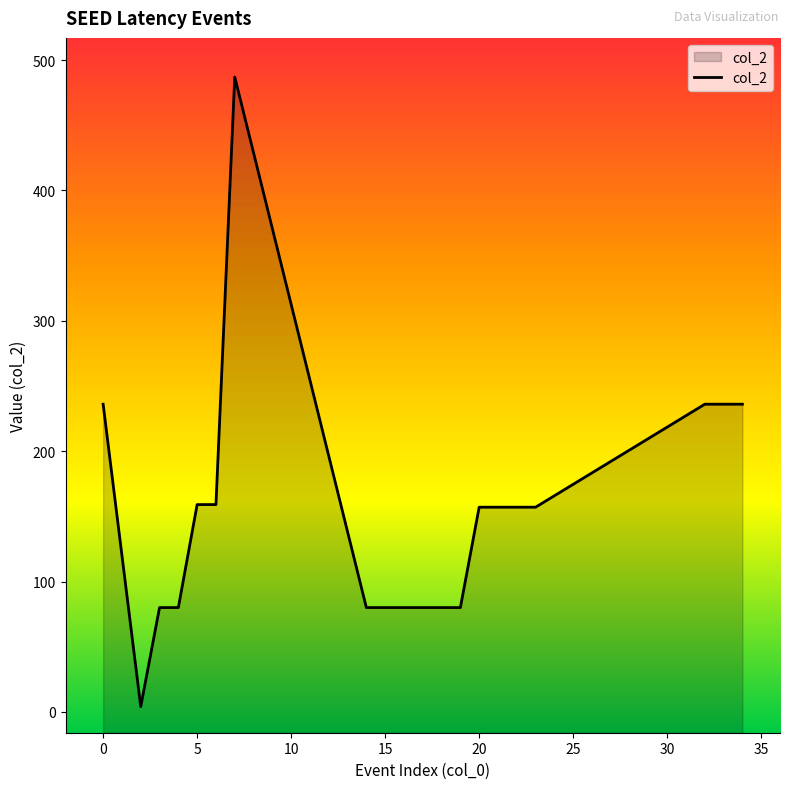

How many lines are shown in the chart?

1